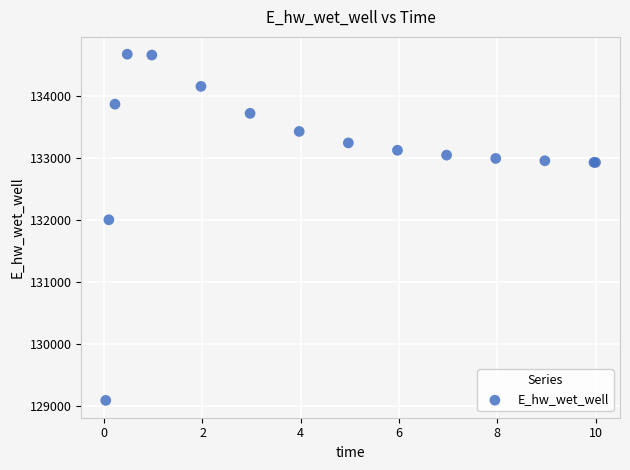

What Y value in the scatter plot is closest to 131881?

132003.4